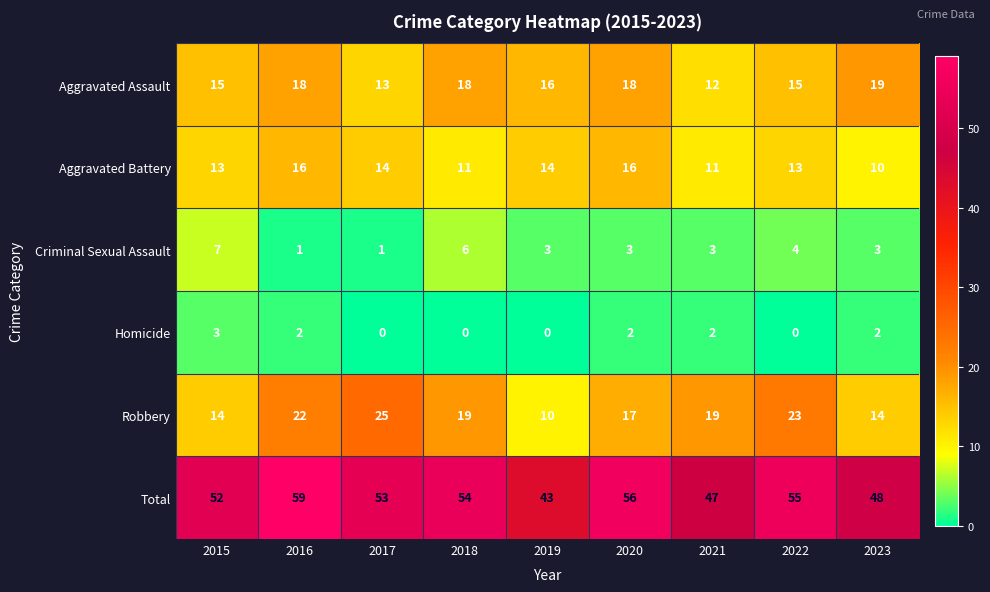

What is the total value across all series at 2020?

112